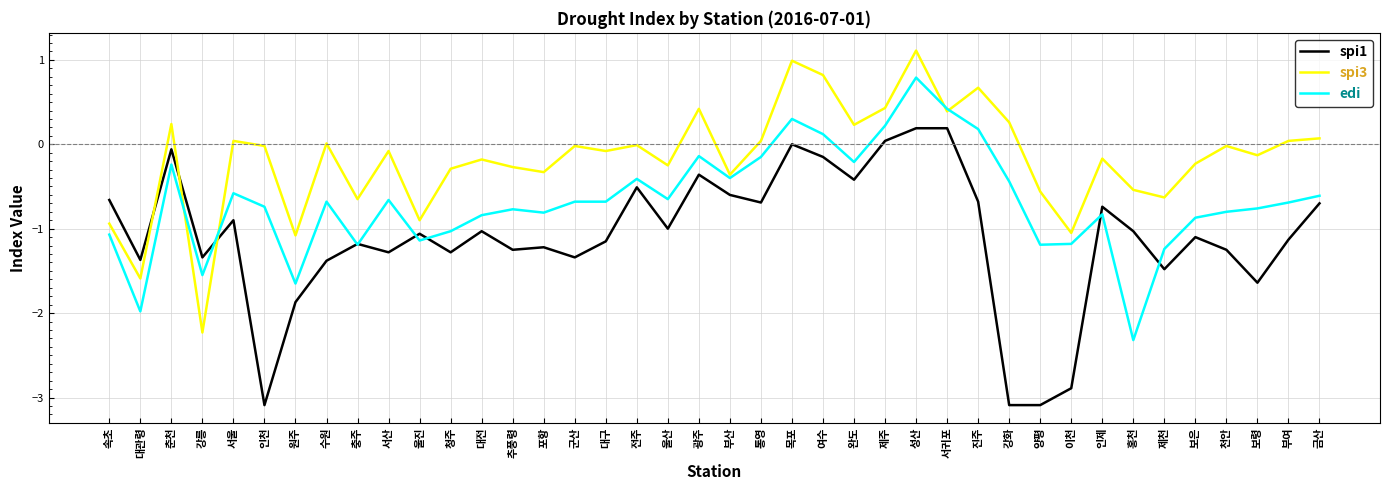

True or false: edi has more than 0 points higher than both neighbors.

True